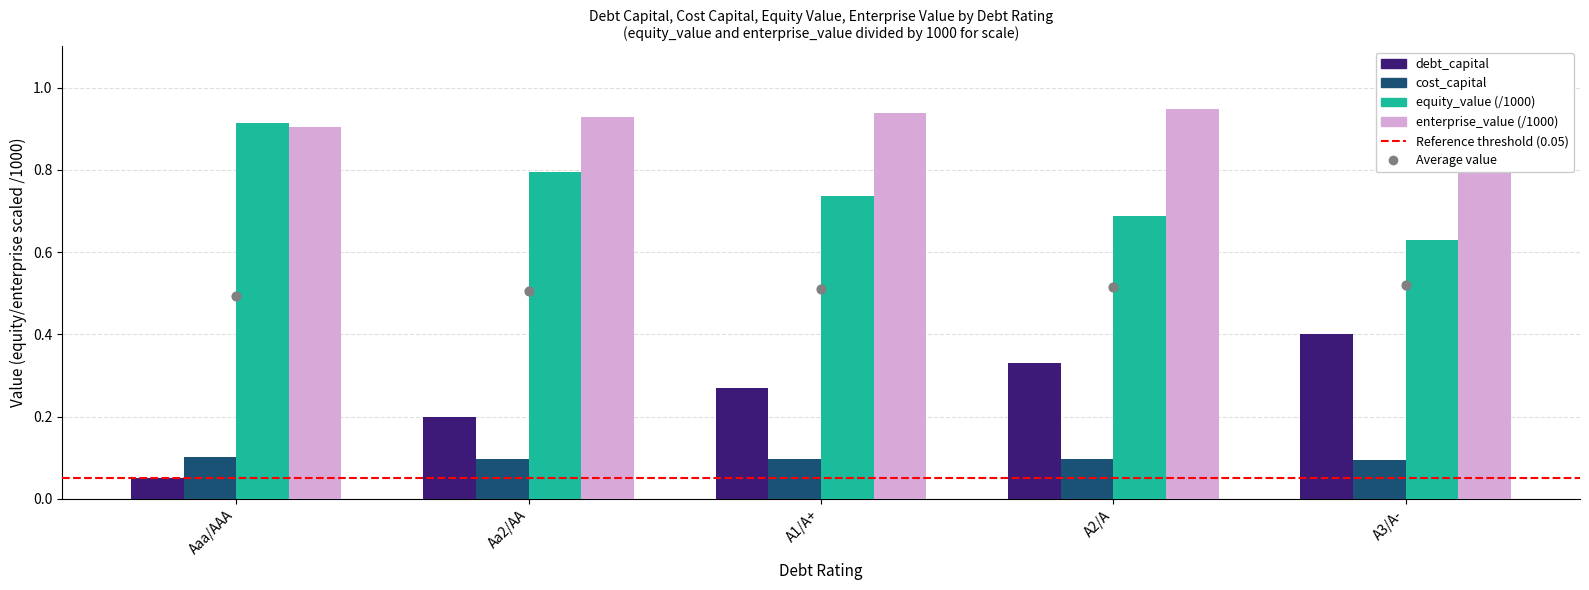

What are all the series names shown in the legend?

debt_capital, cost_capital, equity_value, enterprise_value